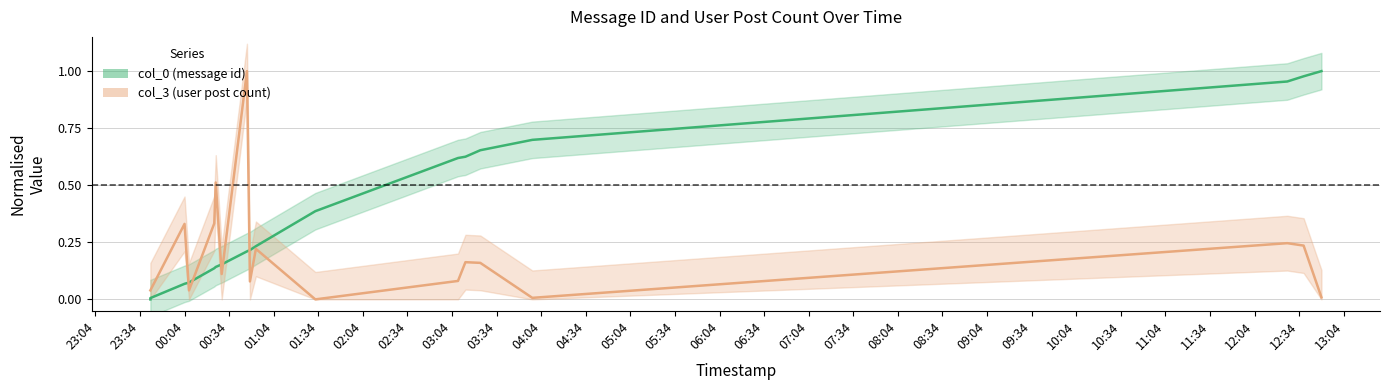

Does the chart display data point markers on the line(s)?

No